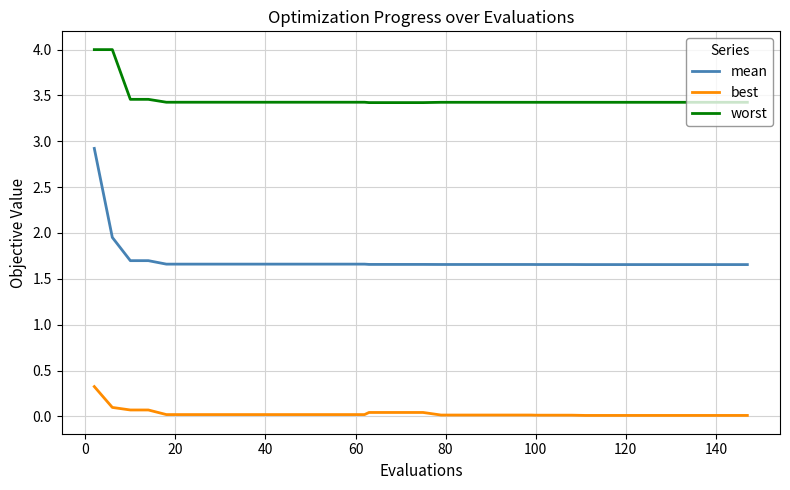

What is the difference between the maximum and minimum values in the worst series?

0.6